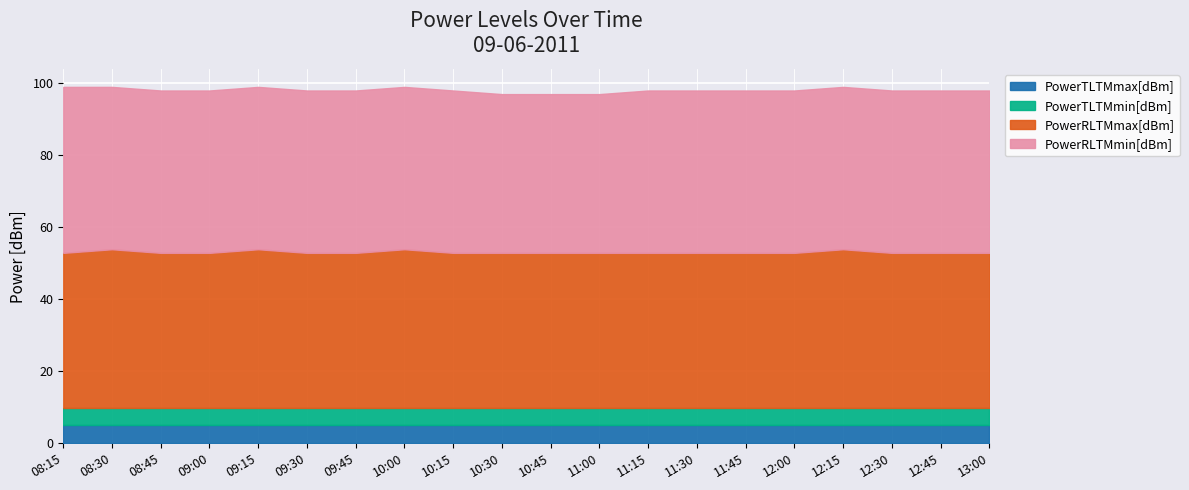

Between 09:30 and 12:45, which is larger?

09:30